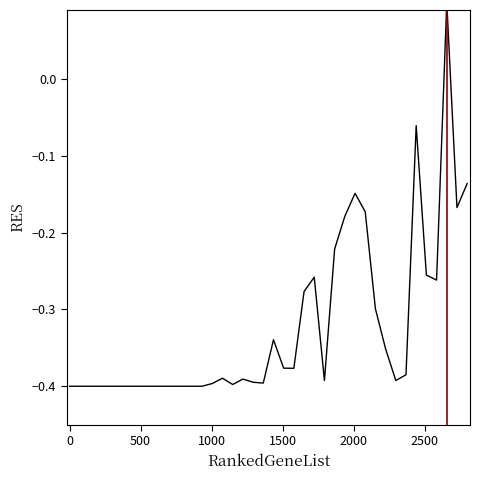

What is the difference between the maximum and minimum values?

0.5